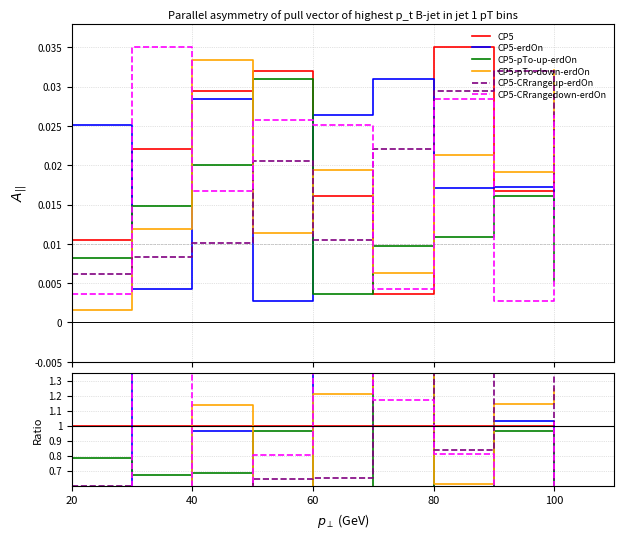

Is the value of CP5-pTo-down-erdOn at 80 greater than the value of CP5-pTo-up-erdOn at 5?

No